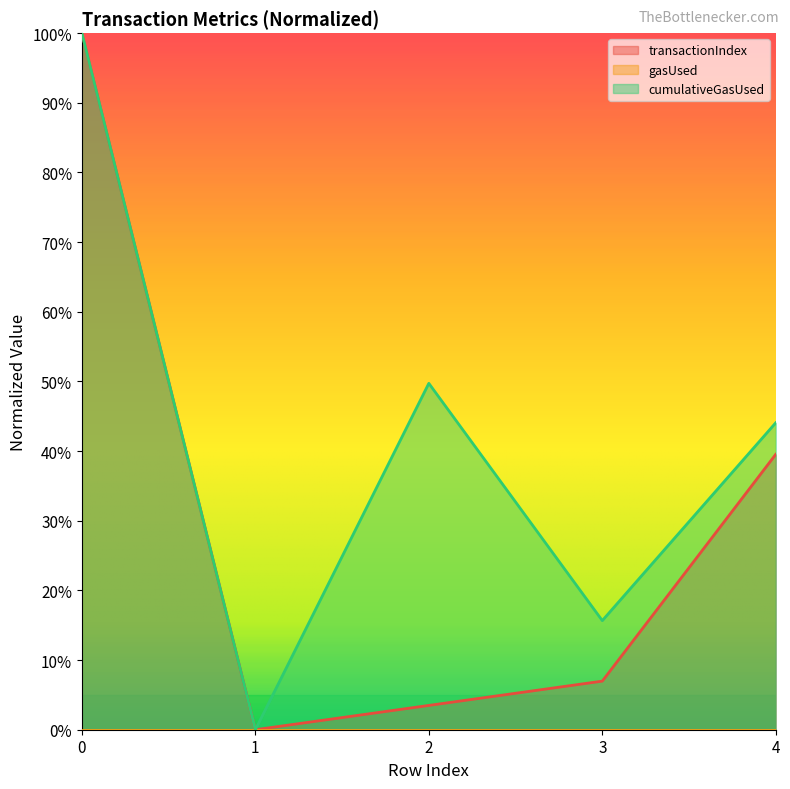

What is the total value across all series at 4?

0.8